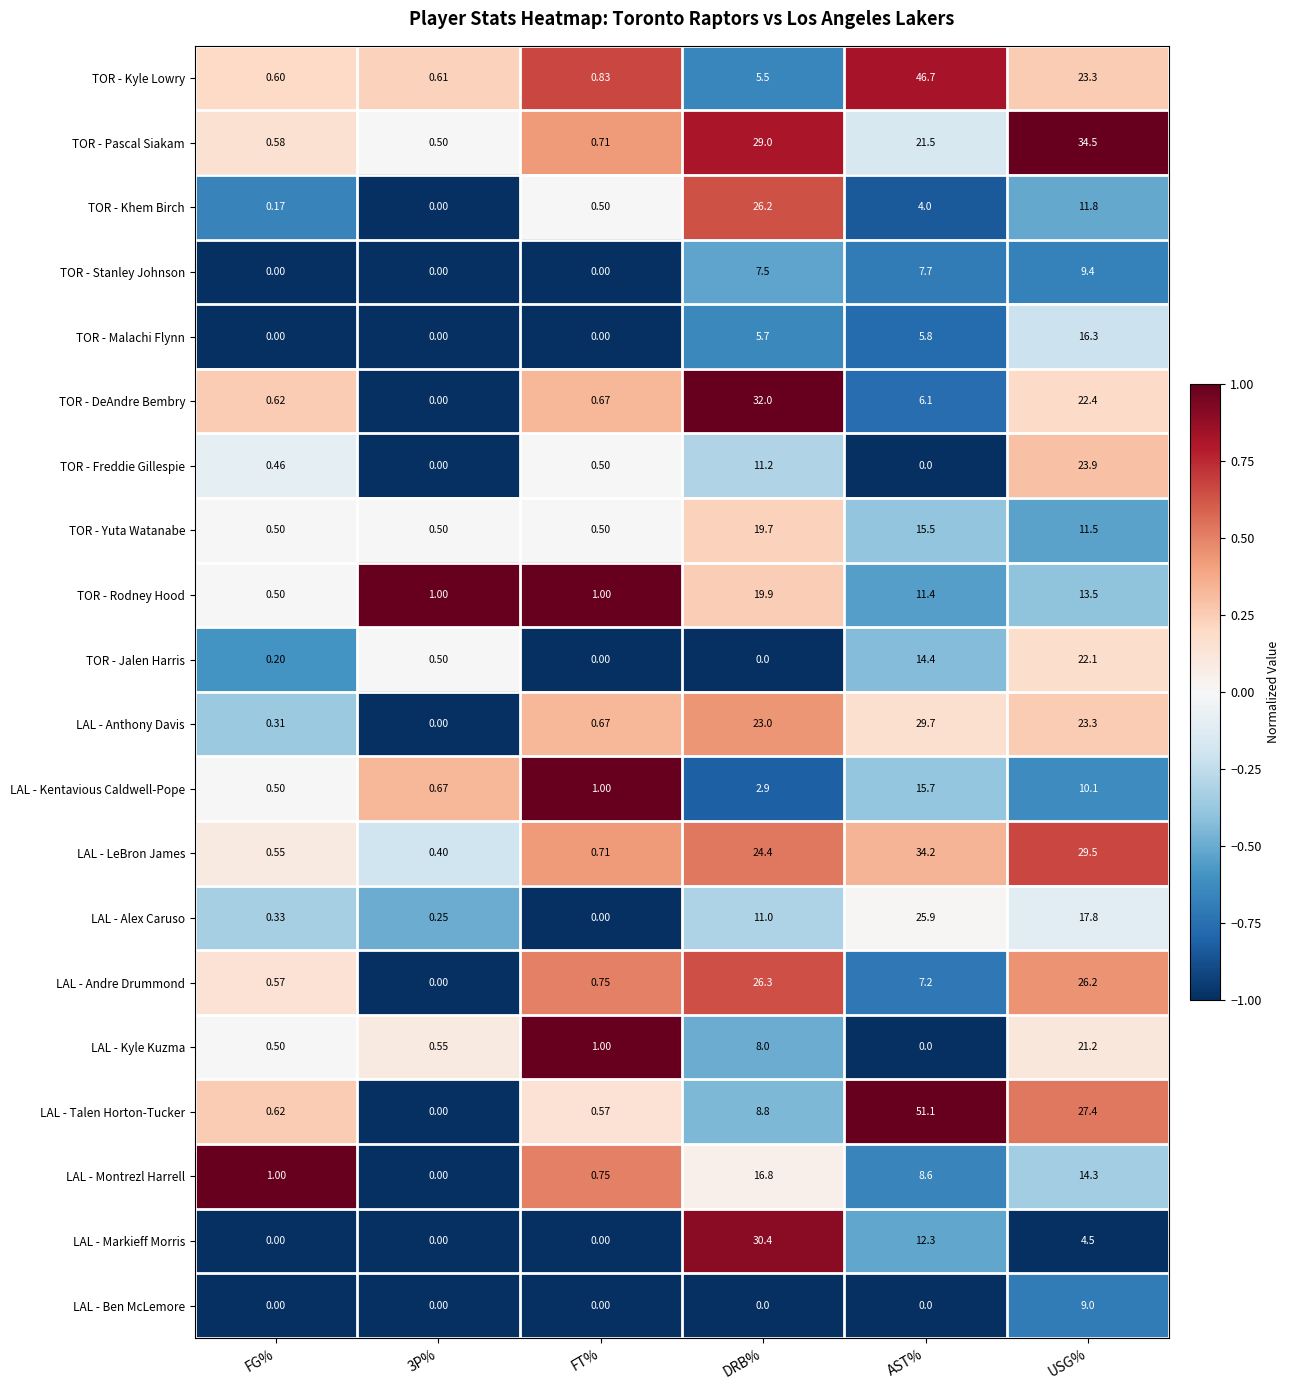

Where is LAL - Markieff Morris nearest to the value 15?

AST%